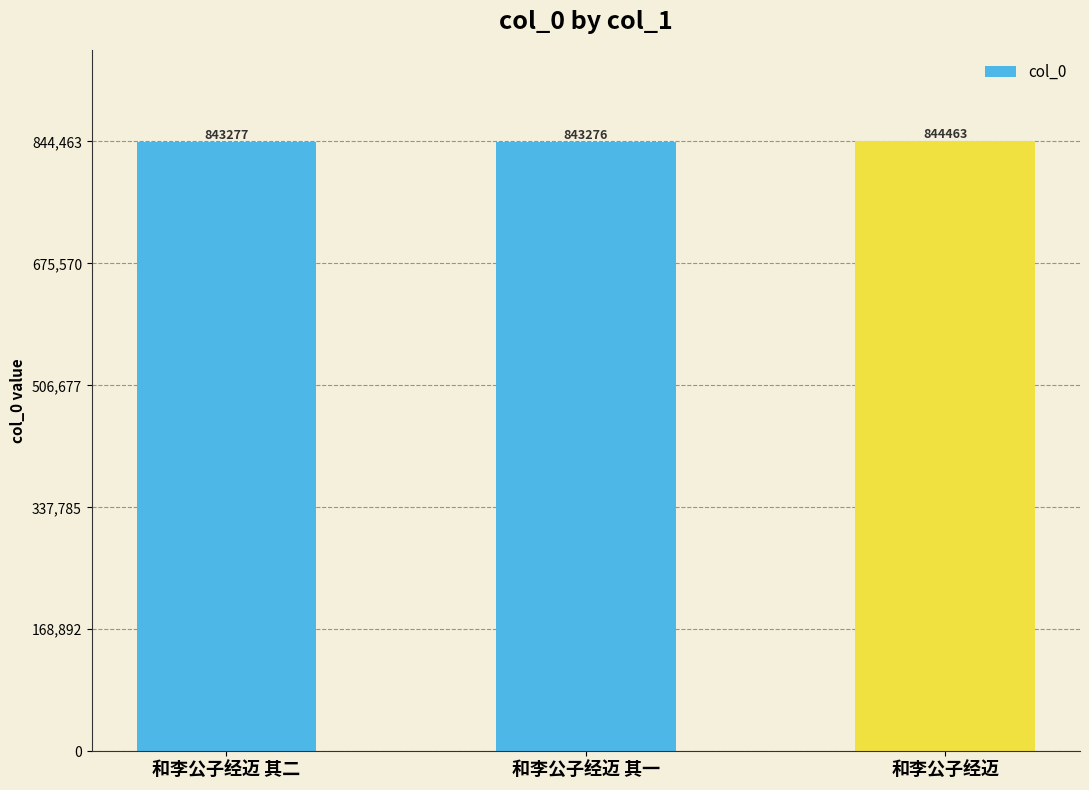

What is the label of the 3rd bar from the right?

和李公子经迈 其二